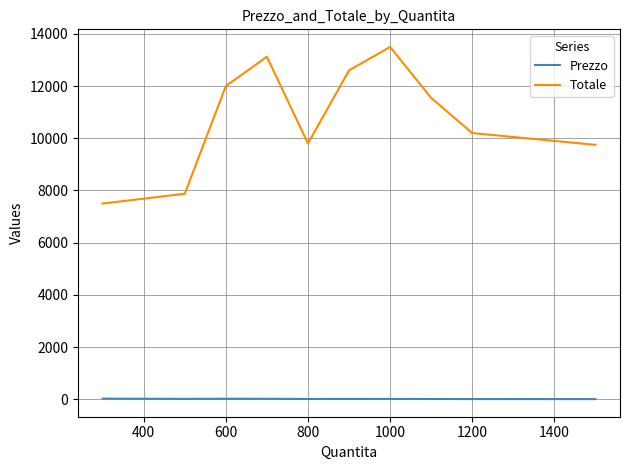

Which series has the largest range (max minus min)?

Totale